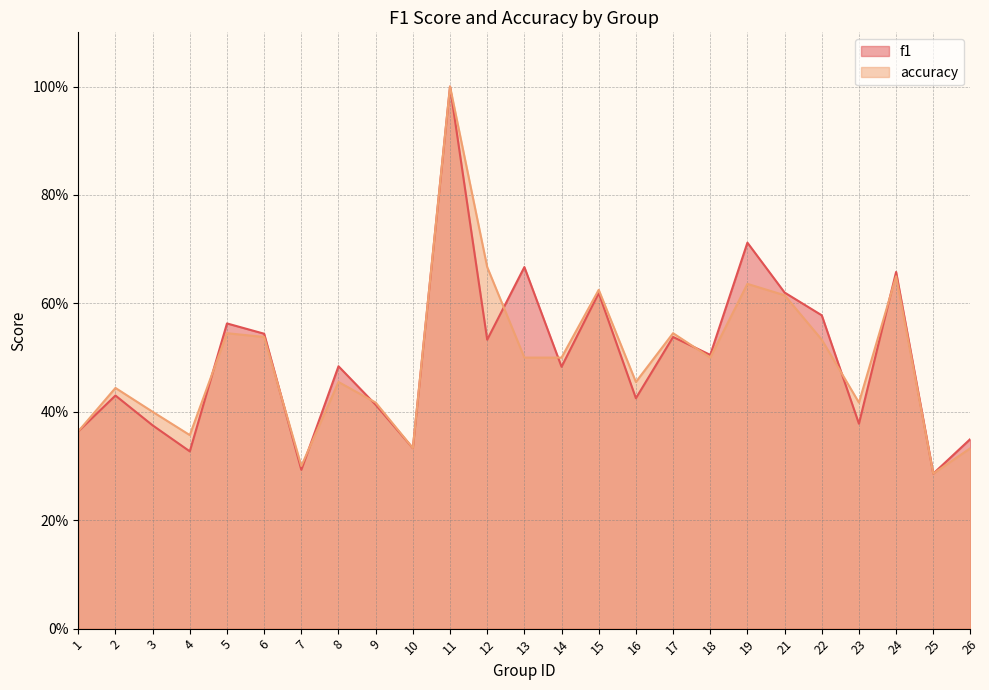

At which label is f1 closest to 0?

25